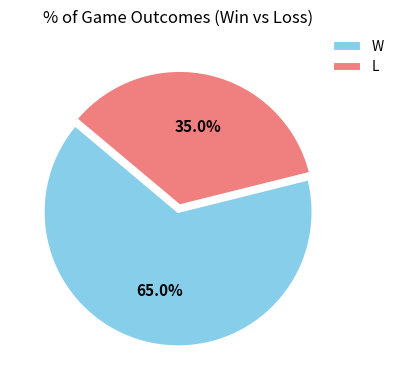

True or false: L accounts for 48% of the total.

False